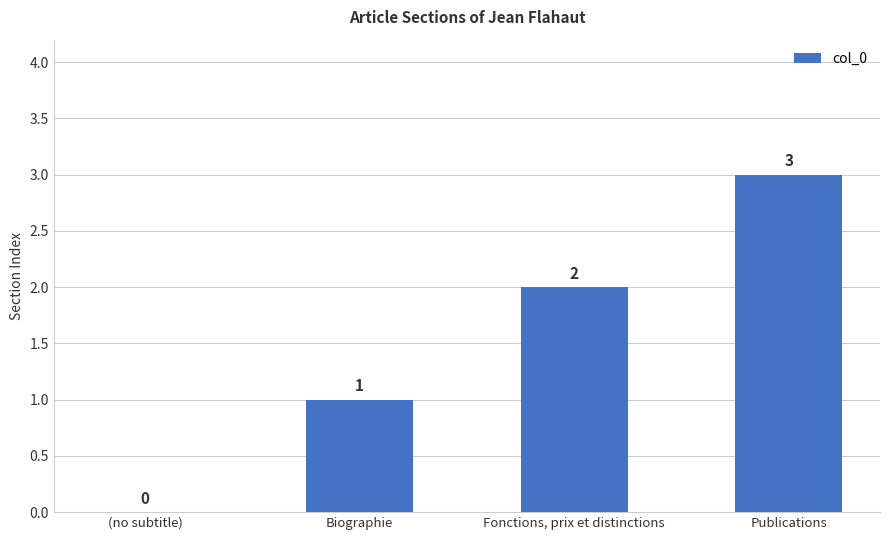

Count the number of data series in this chart.

1